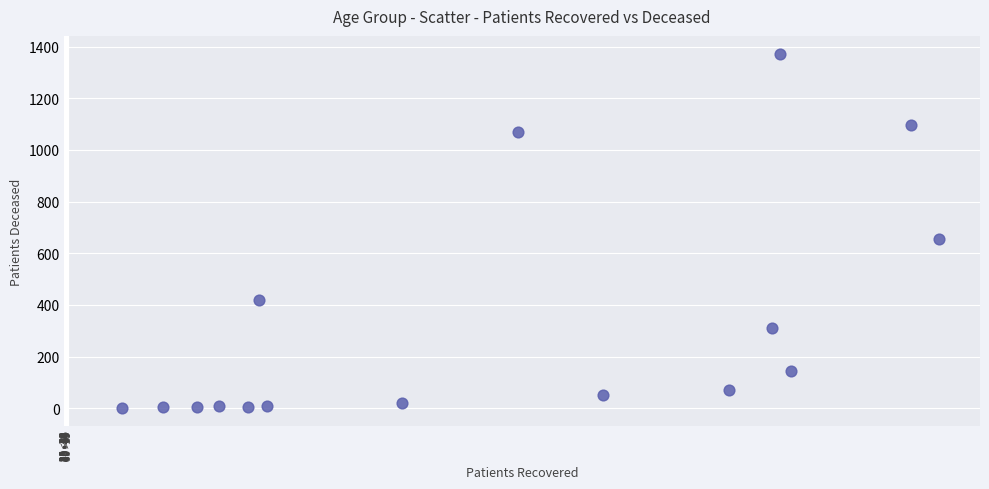

What Y value in the scatter plot is closest to 686?

656